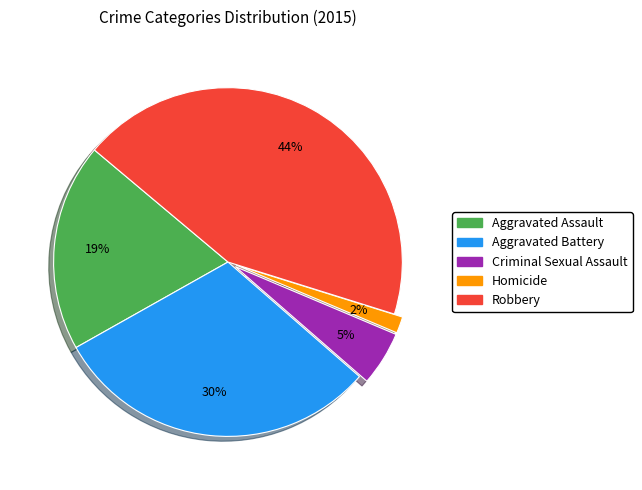

True or false: Aggravated Assault accounts for 6% of the total.

False